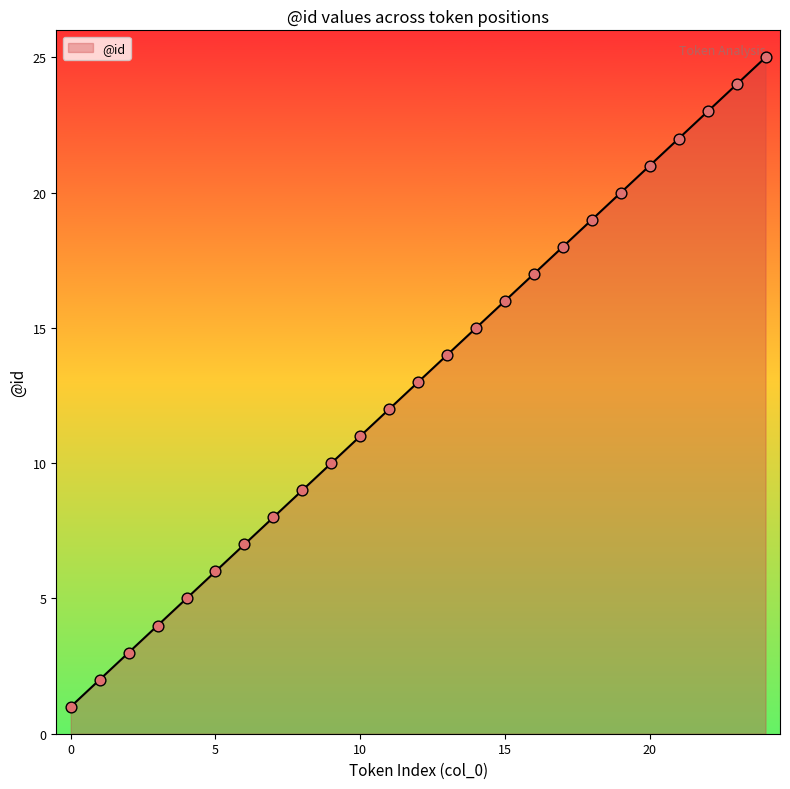

What is the maximum value shown in the chart?

25